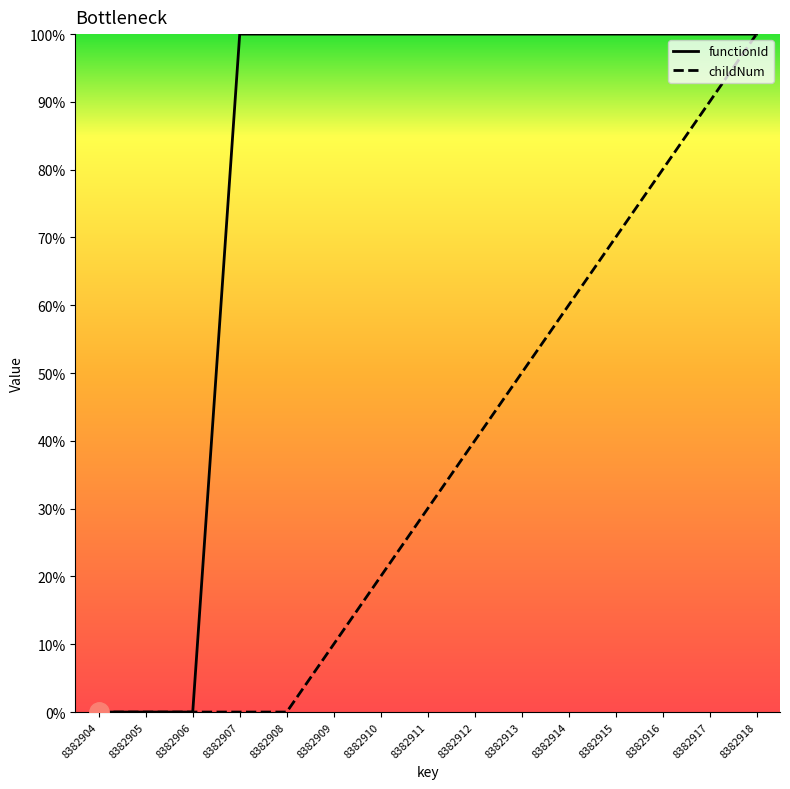

What is the maximum value shown in the chart?

100.0